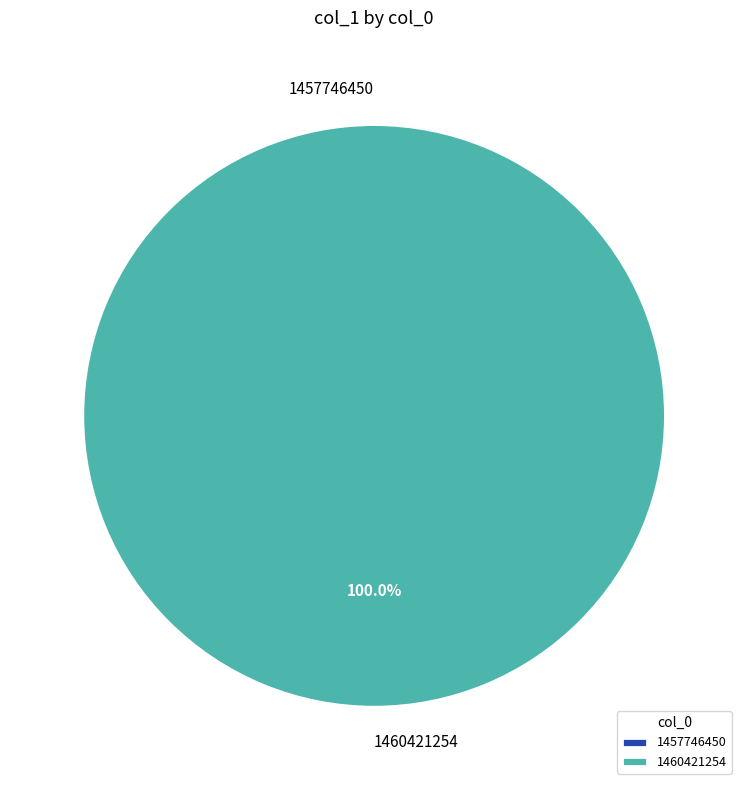

Combined, do 1460421254 and 1457746450 account for over 50%?

Yes